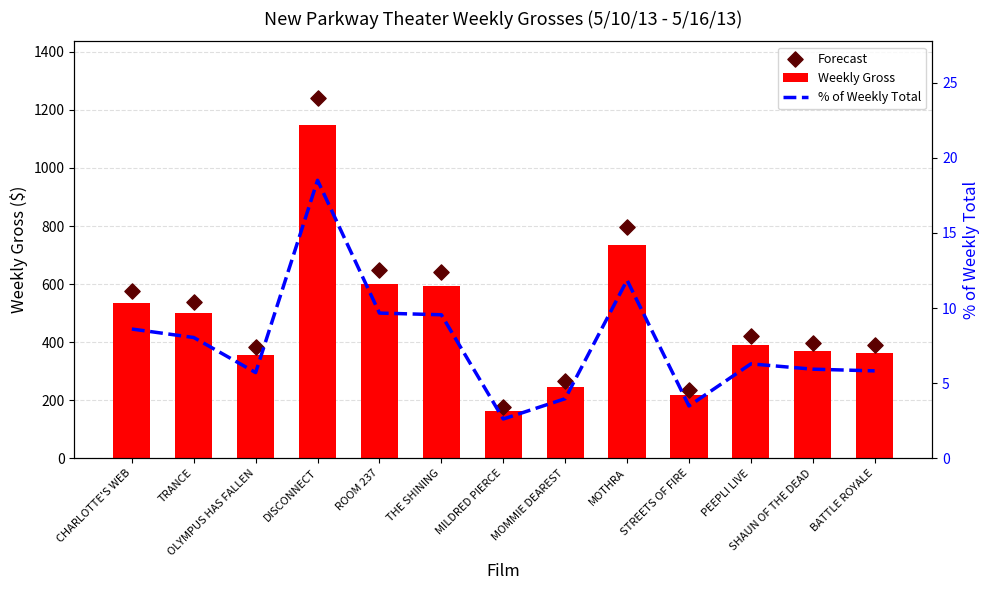

At which category is the sum across all series the highest?

DISCONNECT